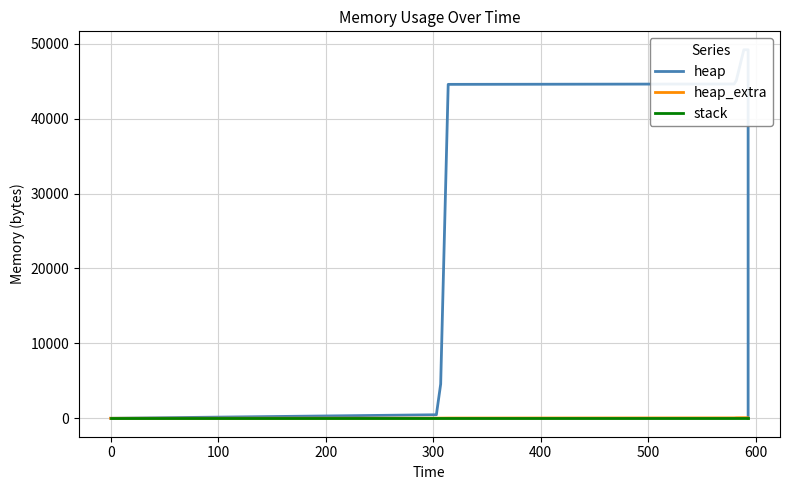

Reading left to right, extract all data points from this chart.

heap: 0	472	4568	44568	44618	45090	49186	49186	45090	44618	40522	40050	40000	0
heap_extra: 0	16	24	32	54	70	78	78	70	54	46	30	8	0
stack: 0	0	0	0	0	0	0	0	0	0	0	0	0	0